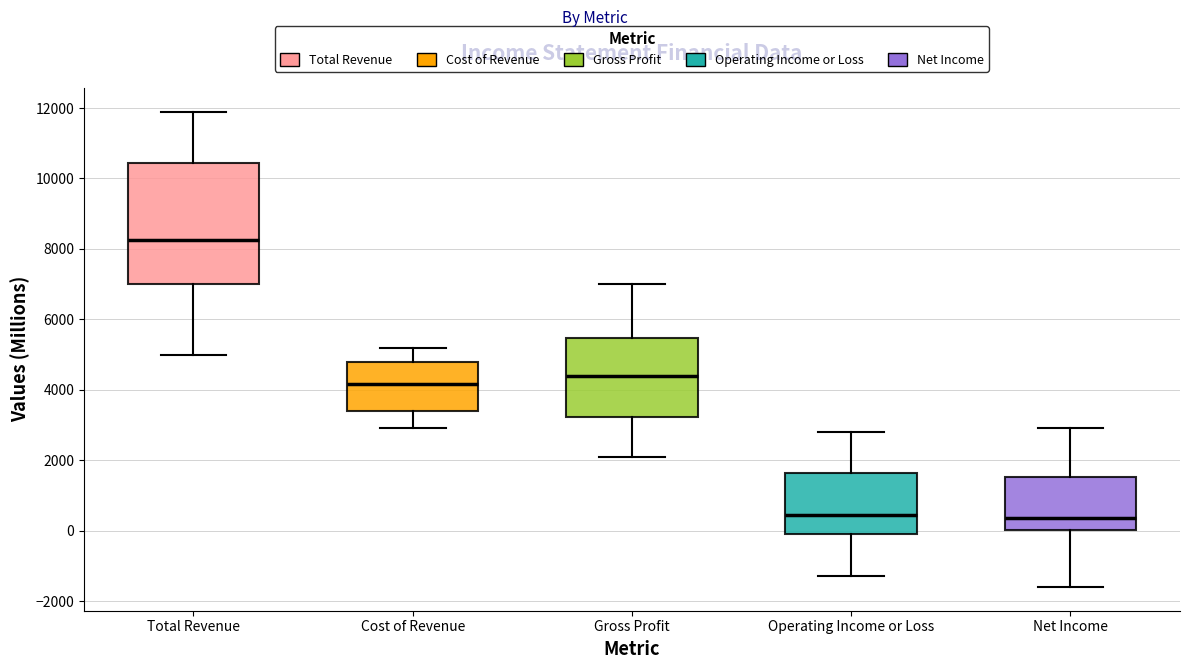

Which box has the highest median line?

Total Revenue